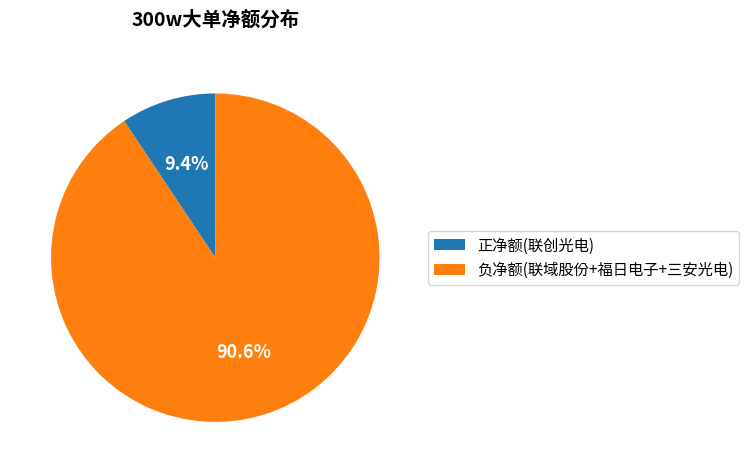

Rank the categories by value from highest to lowest.

负净额(联域股份+福日电子+三安光电), 正净额(联创光电)